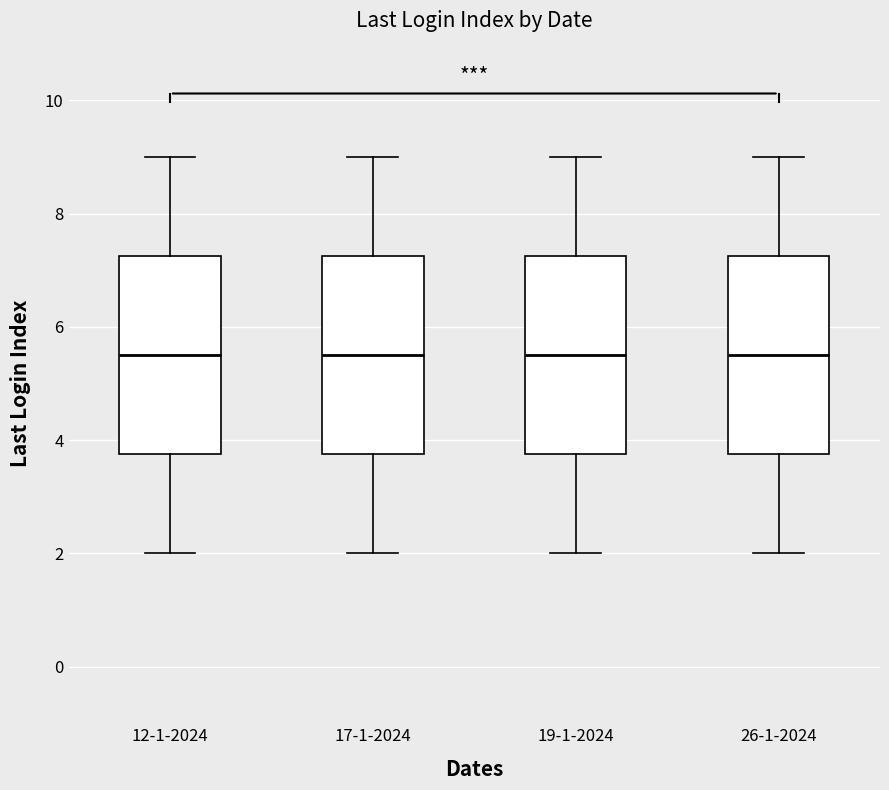

Reading left to right, transcribe this box plot: for each box, give where its median line is, the range the box spans, and where its two whiskers end, as read against the y-axis. The values are not printed on the chart, so give them approximately, as read against the axis.

12-1-2024: median 5.6, box 3.8 to 7.2, whiskers 2.0 to 9.0
17-1-2024: median 5.6, box 3.8 to 7.2, whiskers 2.0 to 9.0
19-1-2024: median 5.6, box 3.8 to 7.2, whiskers 2.0 to 9.0
26-1-2024: median 5.6, box 3.8 to 7.2, whiskers 2.0 to 9.0